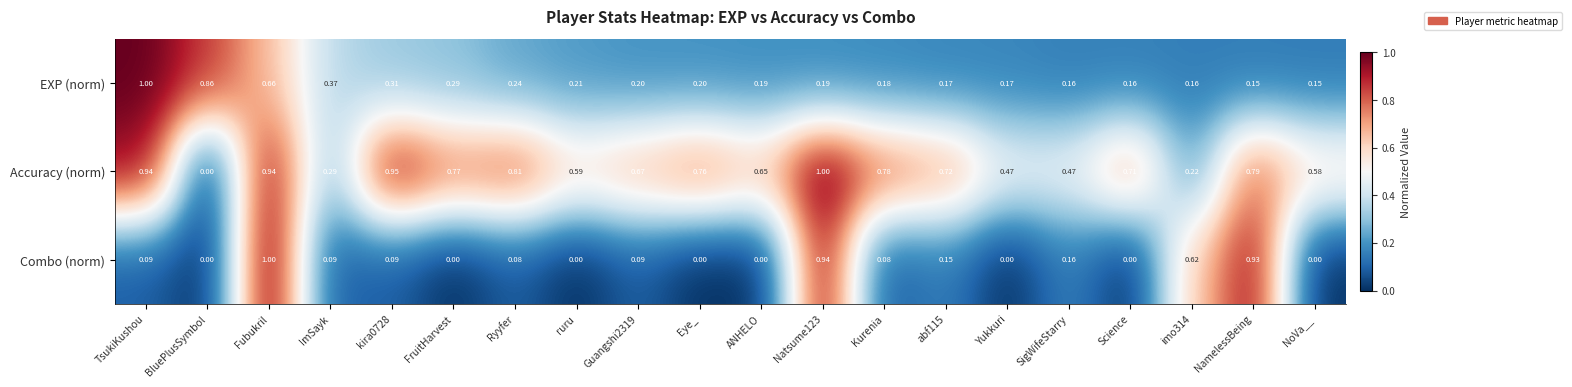

Which series changed the most between FruitHarvest and abf115?

Combo (norm)